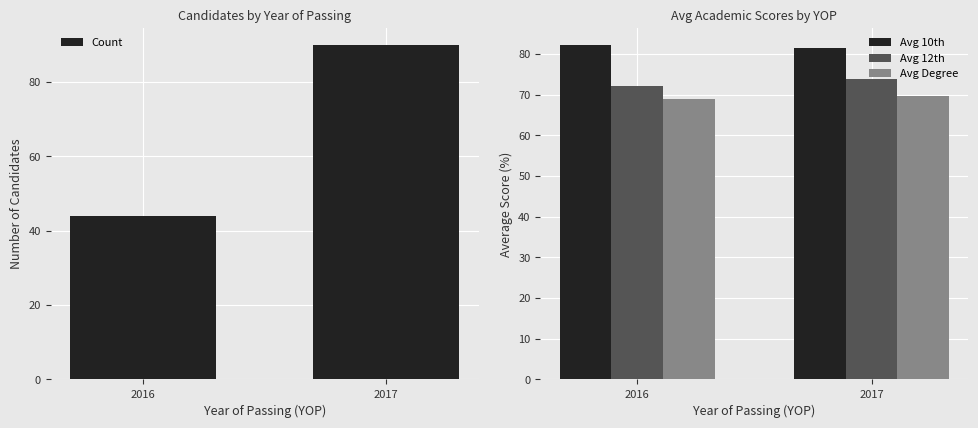

At which category does the chart reach its peak across all series?

2017